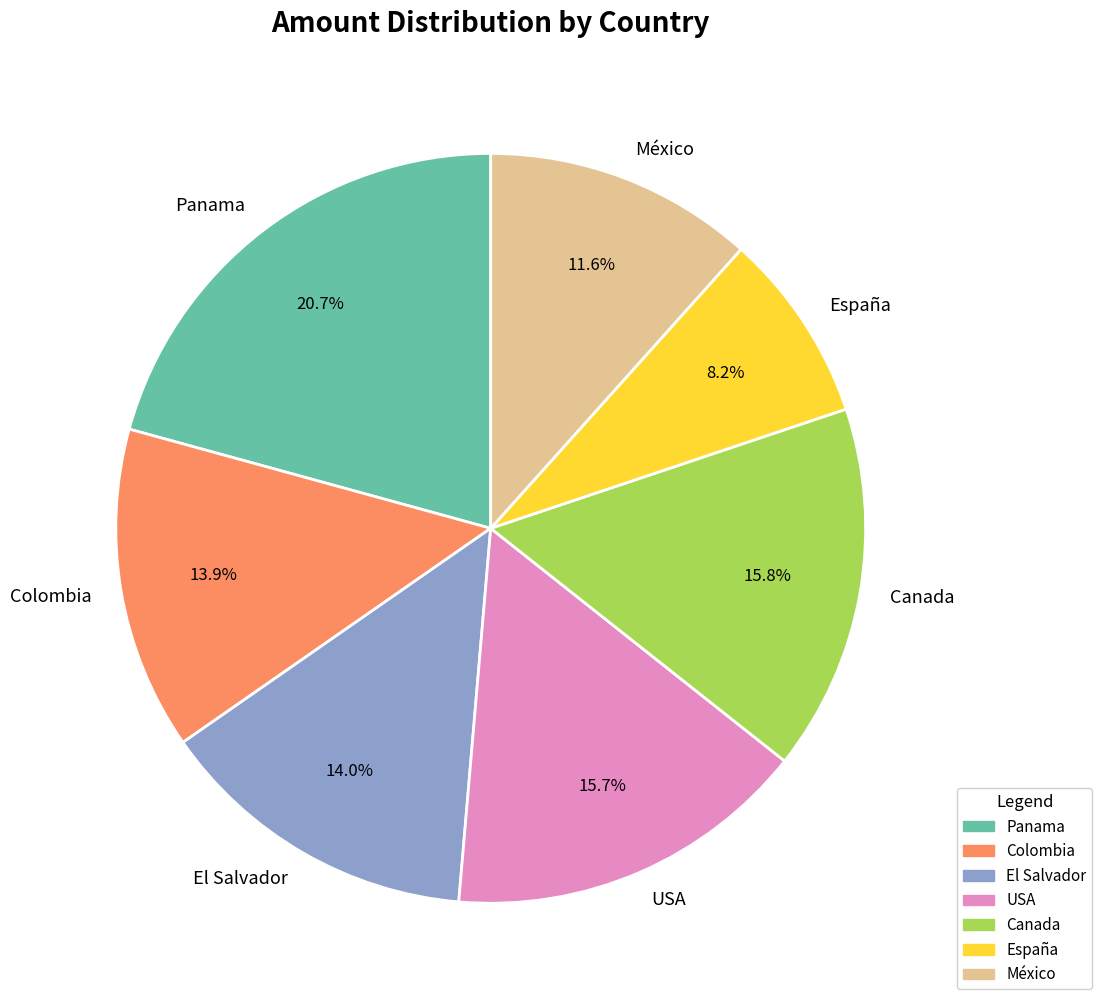

To the nearest percent, what portion does Colombia represent?

14%